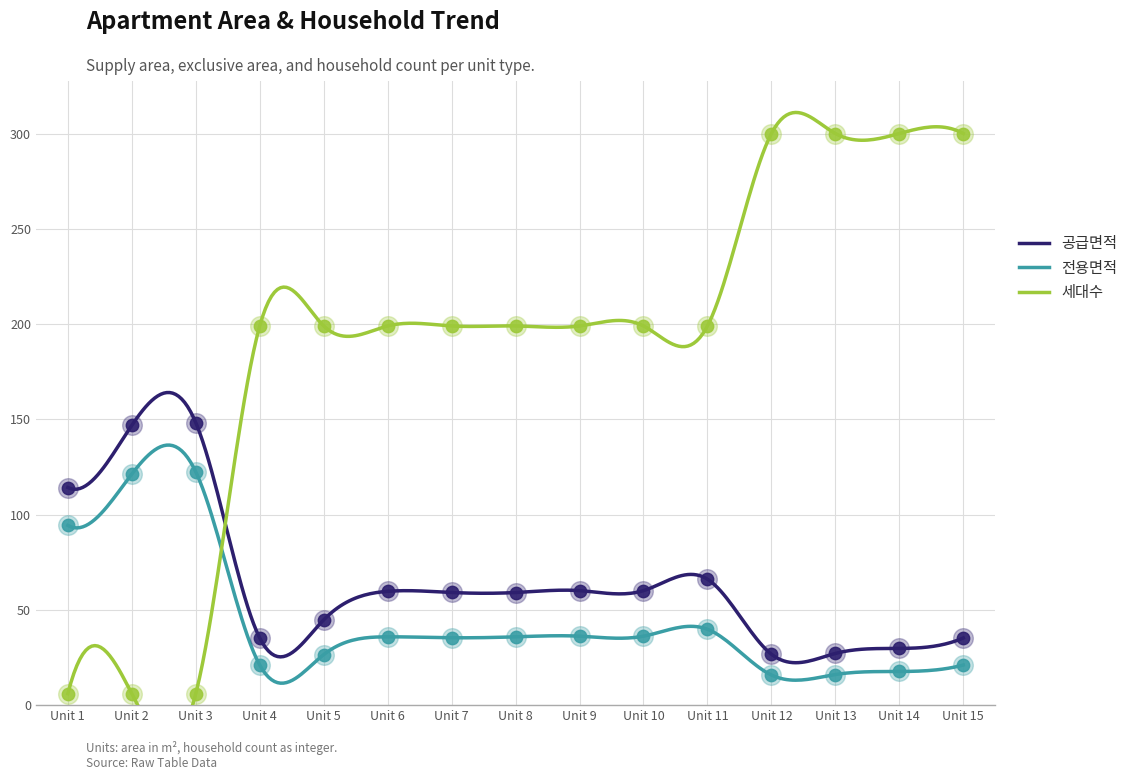

True or false: 공급면적 and 전용면적 intersect in this chart.

False